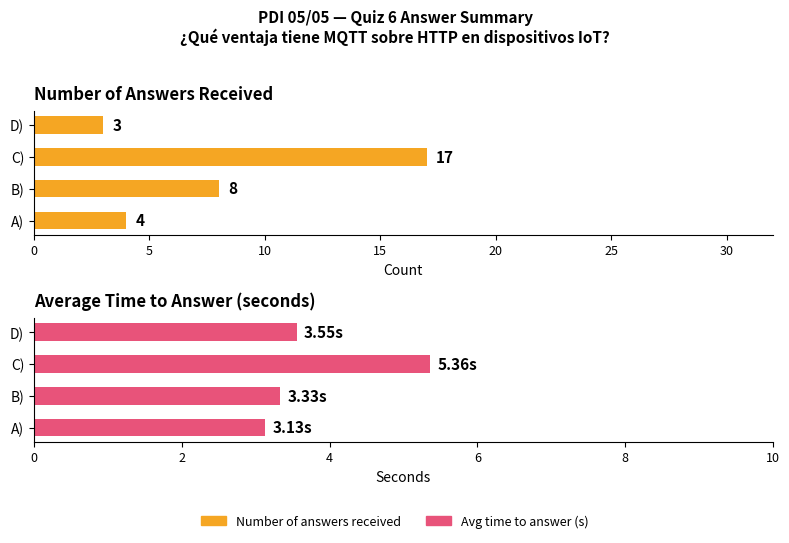

At how many categories does at least one series exceed 14?

1